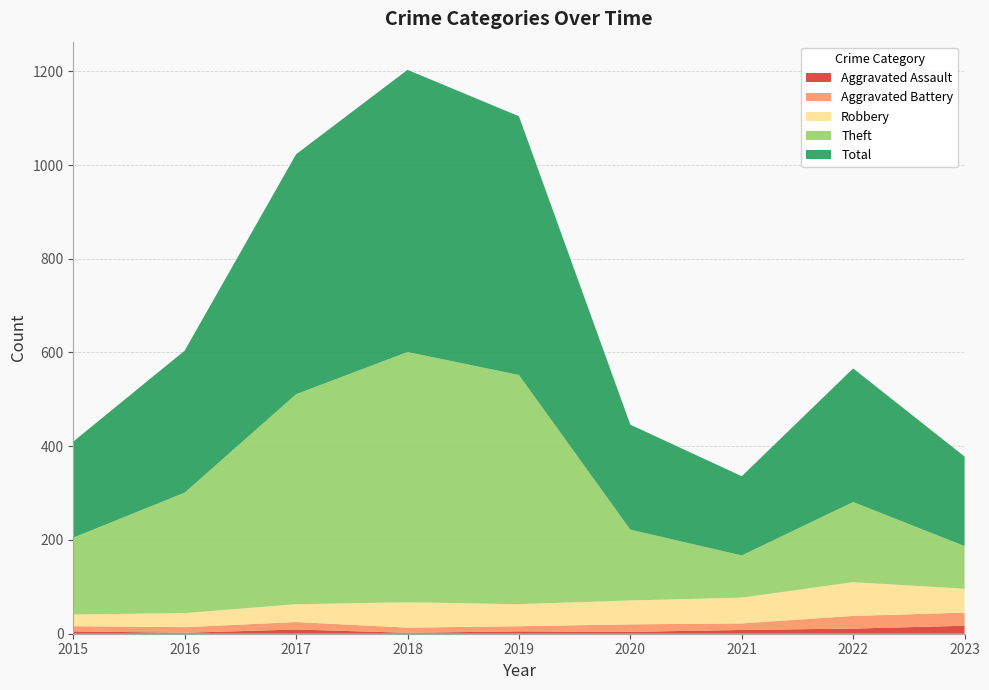

Reading left to right, extract all data points from this chart.

Aggravated Assault: 5	2	9	2	5	4	8	11	17
Aggravated Battery: 11	12	16	11	11	16	14	27	28
Robbery: 25	30	38	54	47	51	55	72	51
Theft: 164	257	448	534	489	151	90	171	91
Total: 205	303	512	602	552	224	169	285	191